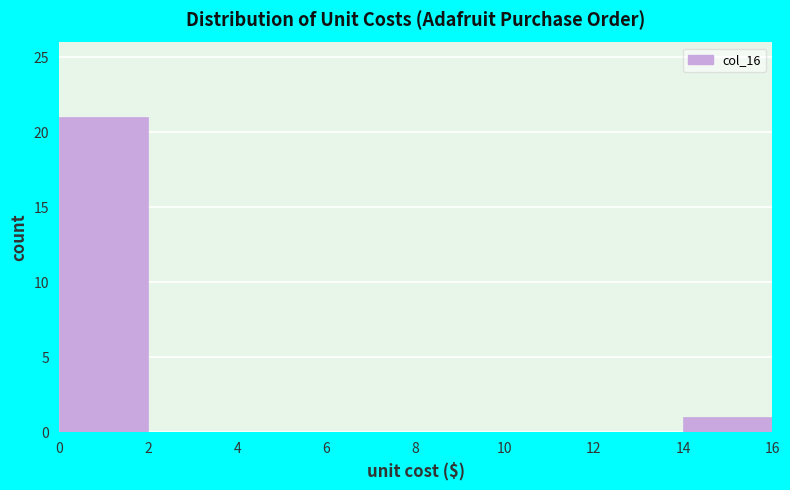

What is the height of the bar covering 14 to 16 on the x-axis? The values are not printed on the chart, so give them approximately, as read against the axis.

1